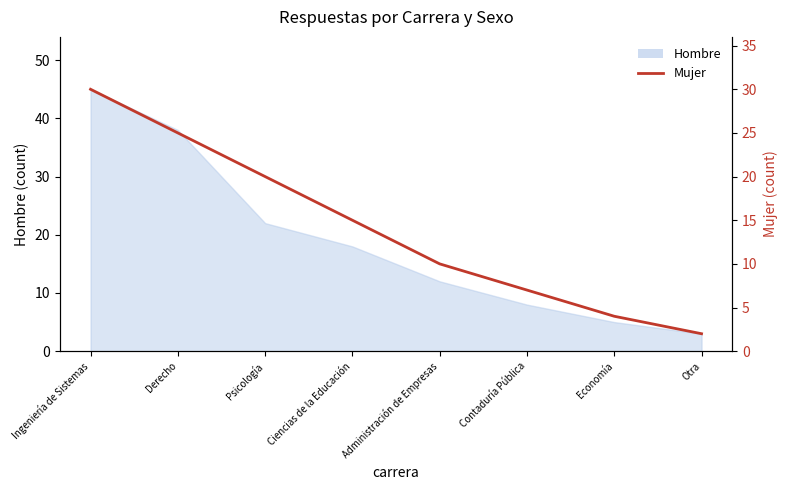

List the labels in order of value, smallest first.

Otra, Economía, Contaduría Pública, Administración de Empresas, Ciencias de la Educación, Psicología, Derecho, Ingeniería de Sistemas